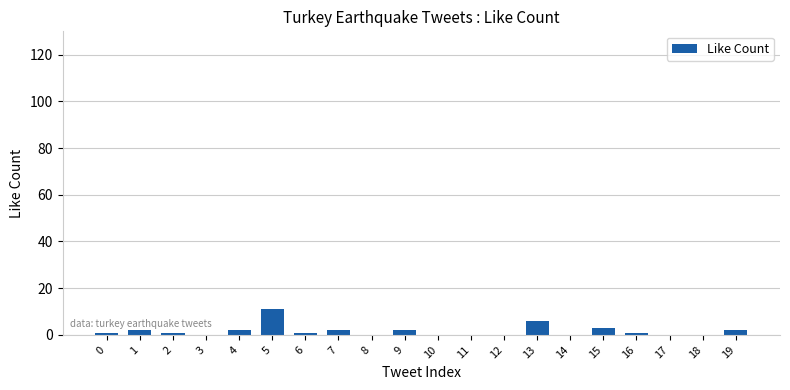

What is the change in value from 0 to 5?

+10